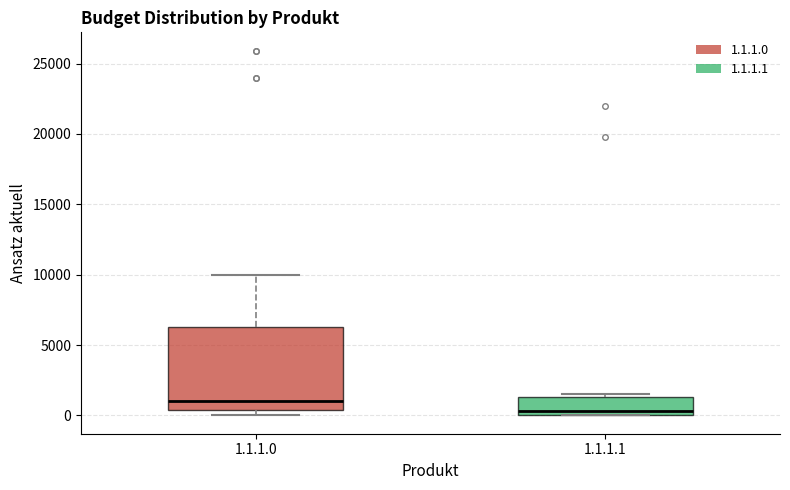

Which box's median line is the lowest?

1.1.1.1